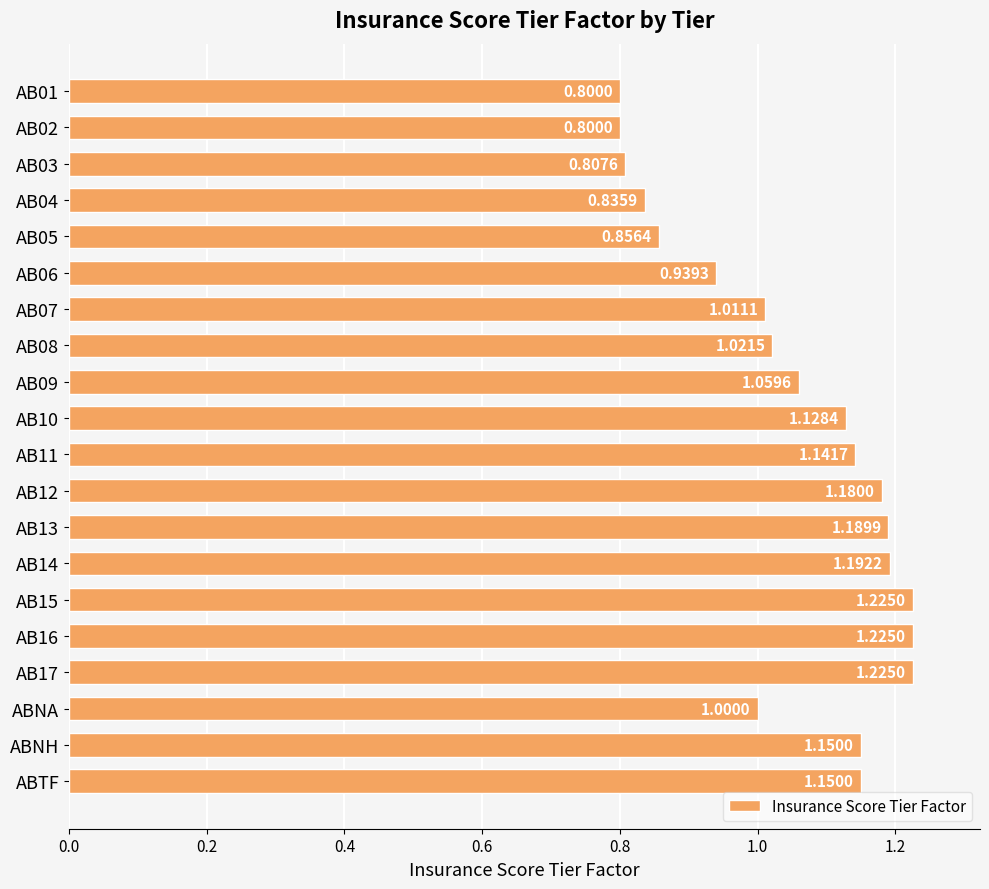

What is the change in value from AB10 to AB13?

+0.1